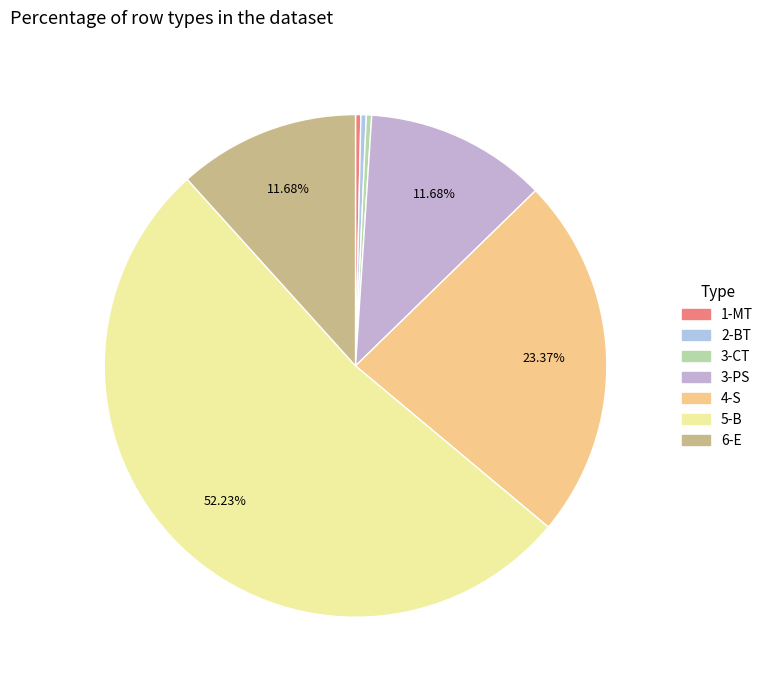

Is it true that 3-PS is 12% of the pie?

True